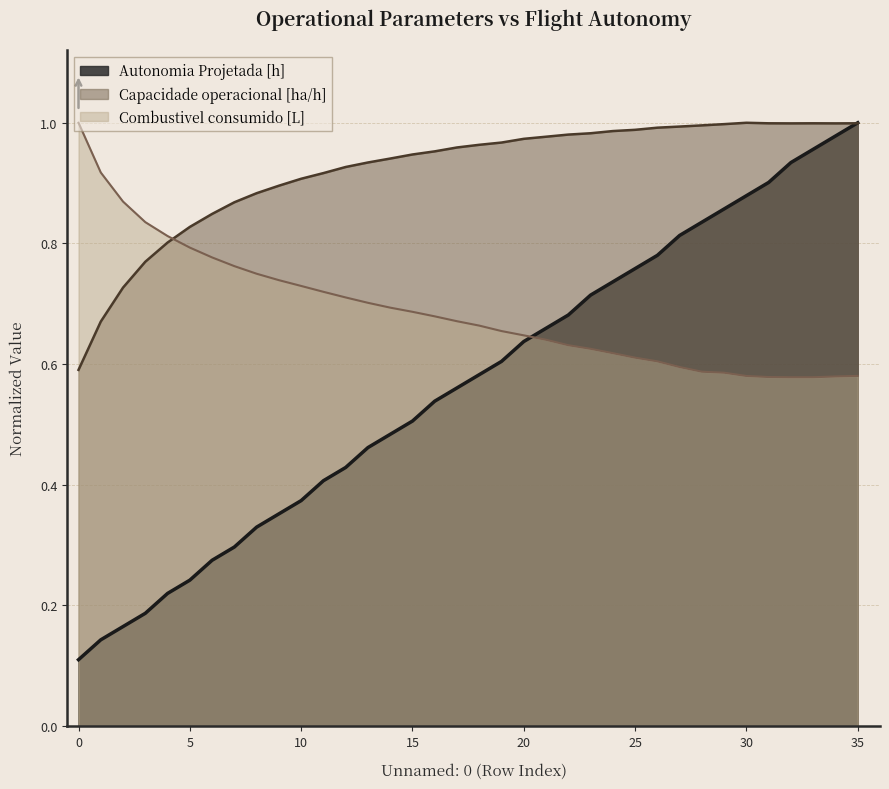

What is the minimum value shown in the chart?

0.1